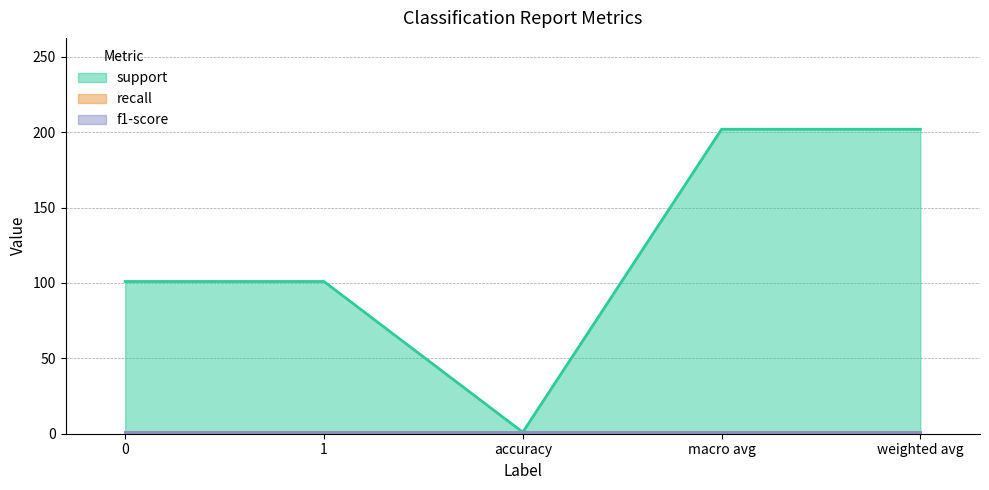

Which series has the largest total across all categories?

support